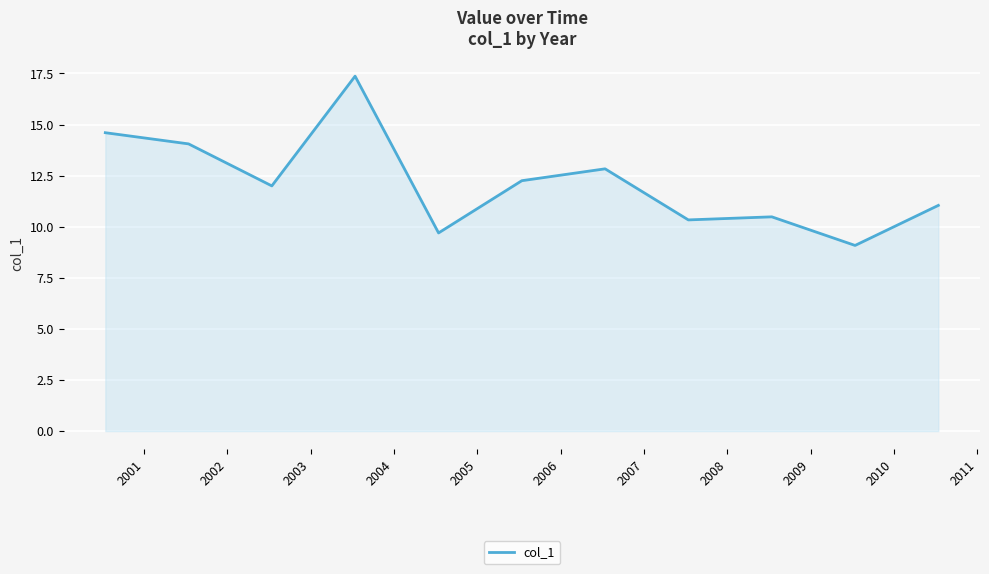

What is the maximum value shown in the chart?

17.4